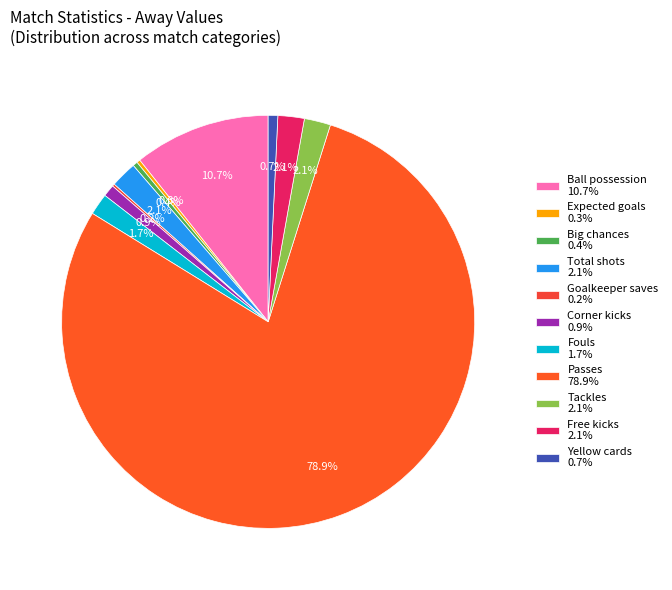

To the nearest percent, what is the difference between the largest and smallest slice percentages?

79%